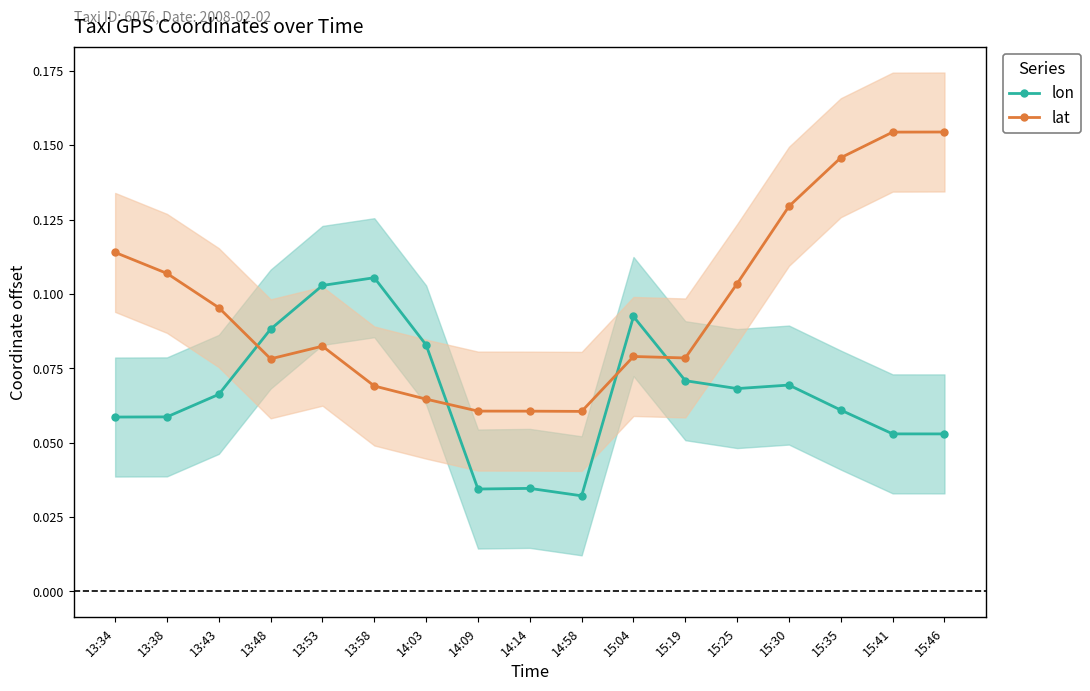

Reading left to right, what are all the values shown in this chart?

lon: 13:34=0.1	13:38=0.1	13:43=0.1	13:48=0.1	13:53=0.1	13:58=0.1	14:03=0.1	14:09=0.0	14:14=0.0	14:58=0.0	15:04=0.1	15:19=0.1	15:25=0.1	15:30=0.1	15:35=0.1	15:41=0.1	15:46=0.1
lat: 13:34=0.1	13:38=0.1	13:43=0.1	13:48=0.1	13:53=0.1	13:58=0.1	14:03=0.1	14:09=0.1	14:14=0.1	14:58=0.1	15:04=0.1	15:19=0.1	15:25=0.1	15:30=0.1	15:35=0.1	15:41=0.2	15:46=0.2